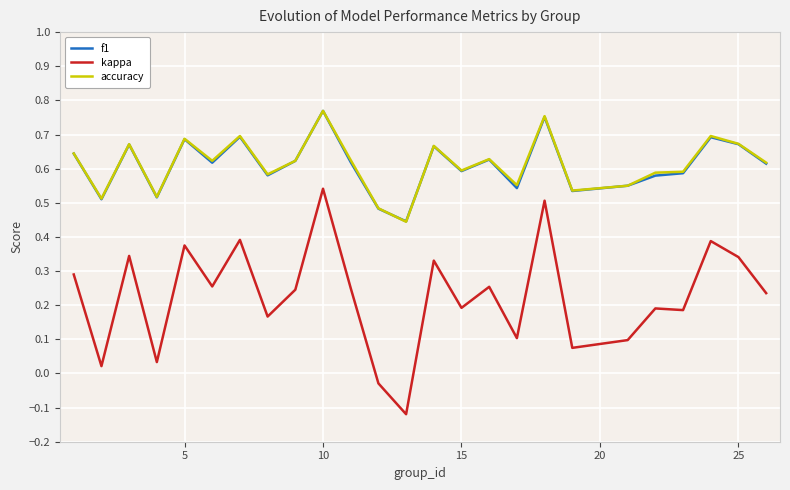

Which series has the largest range (max minus min)?

kappa